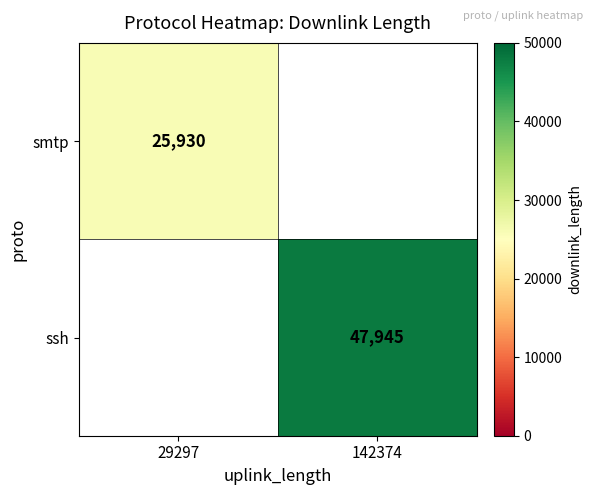

Which category has the highest value across all series?

142374